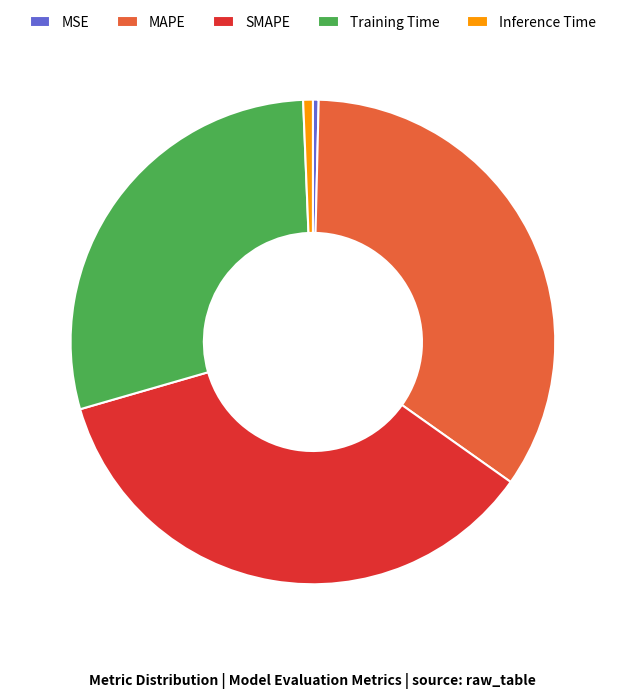

Which has a higher value, Training Time or Inference Time?

Training Time